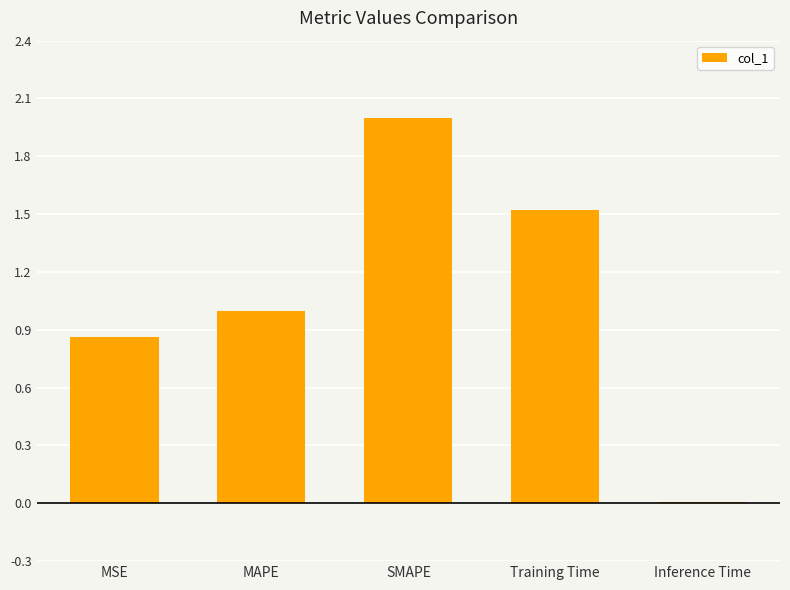

Which has a higher value, MAPE or SMAPE?

SMAPE